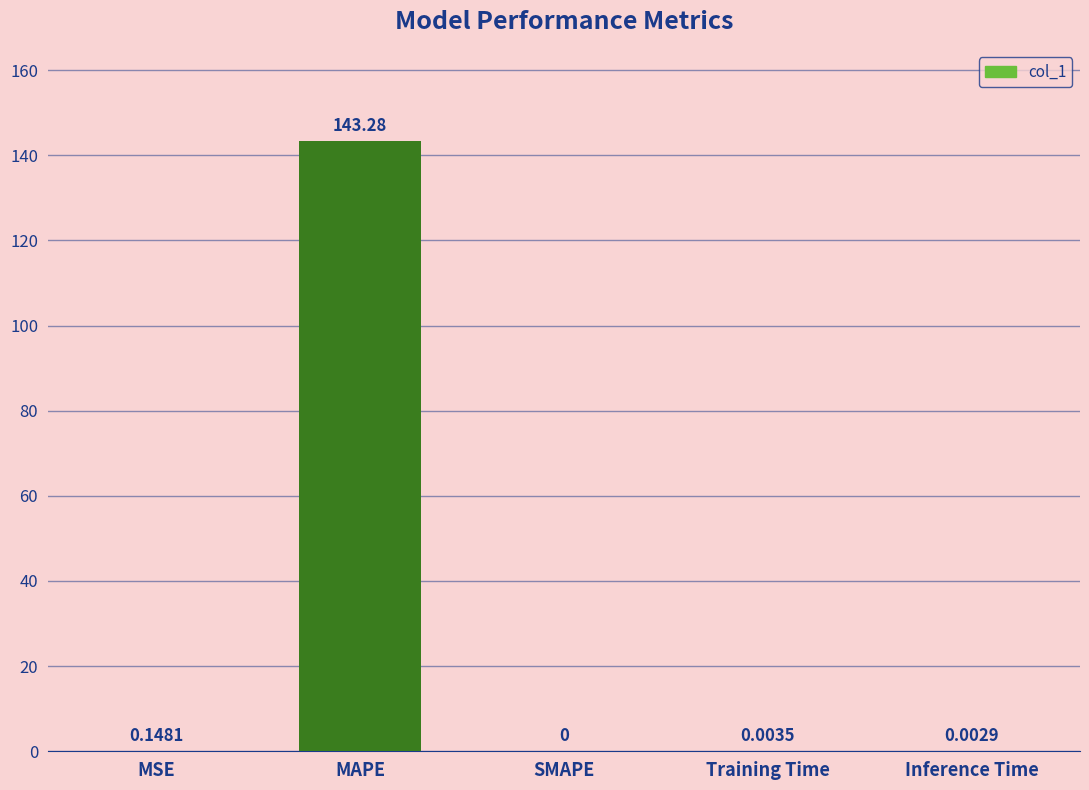

What is the sum of the values at MSE and MAPE?

143.4